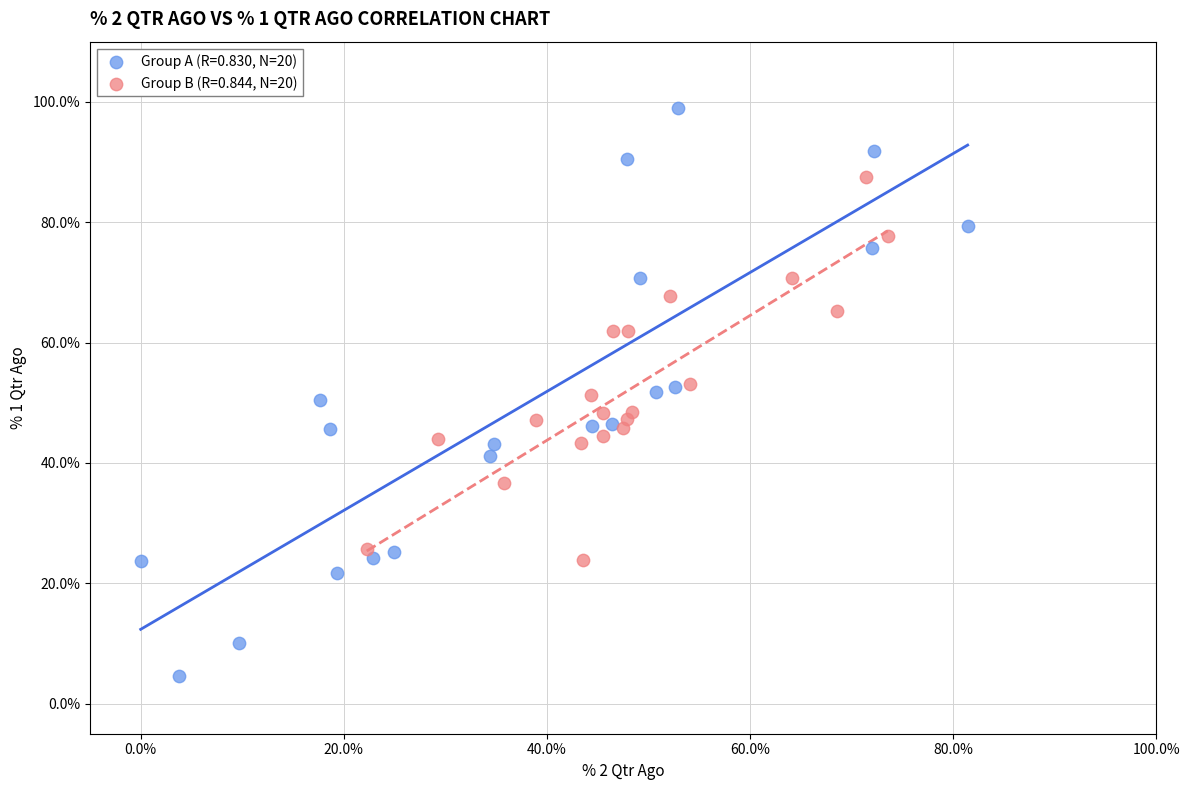

Which series has the largest Y range (max minus min)?

Group A (R=0.830, N=20)